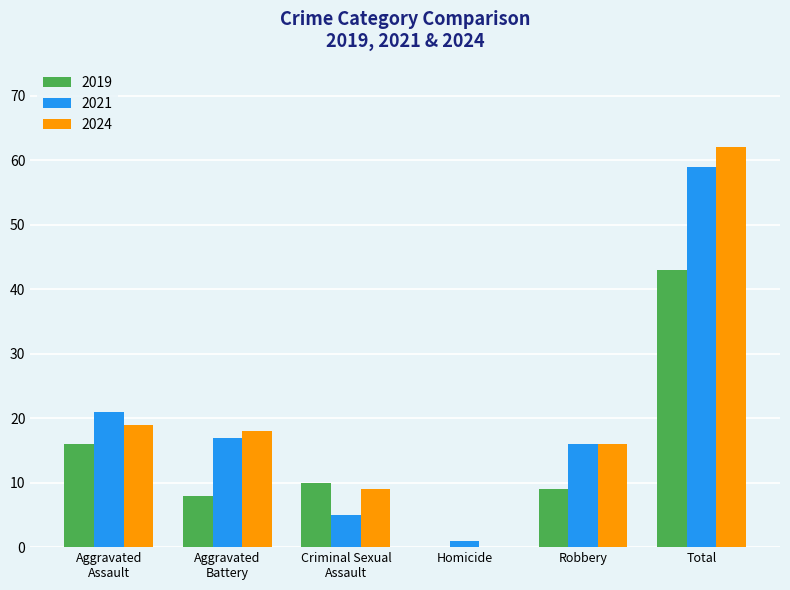

At which category is the sum across all series the highest?

Total